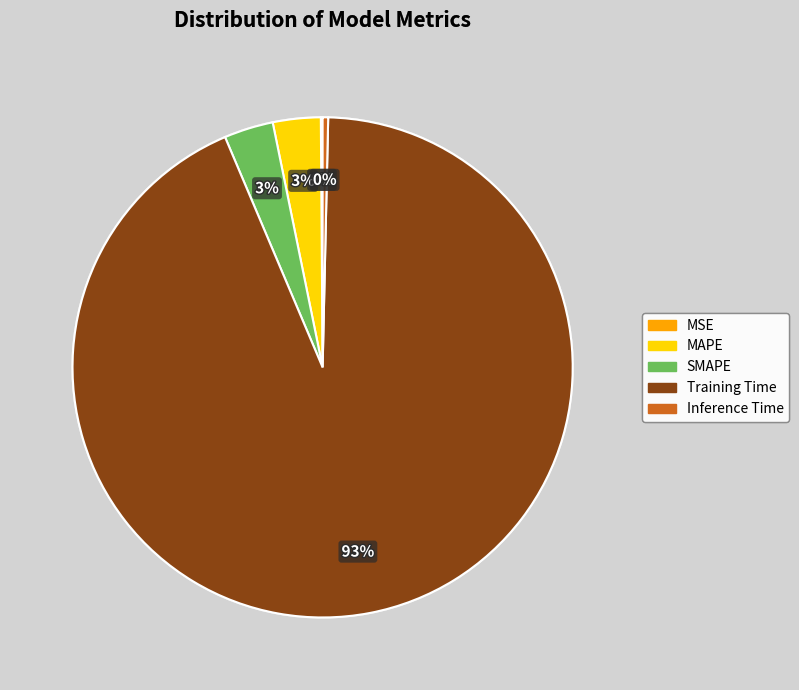

To the nearest percent, what is the difference between the SMAPE and Inference Time slice percentages?

3%